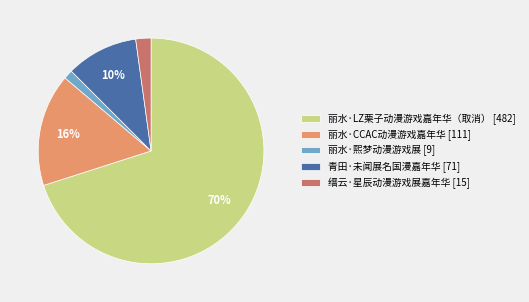

Do 丽水·LZ栗子动漫游戏嘉年华（取消） [482] and 丽水·CCAC动漫游戏嘉年华 [111] together represent more than half of the pie?

Yes